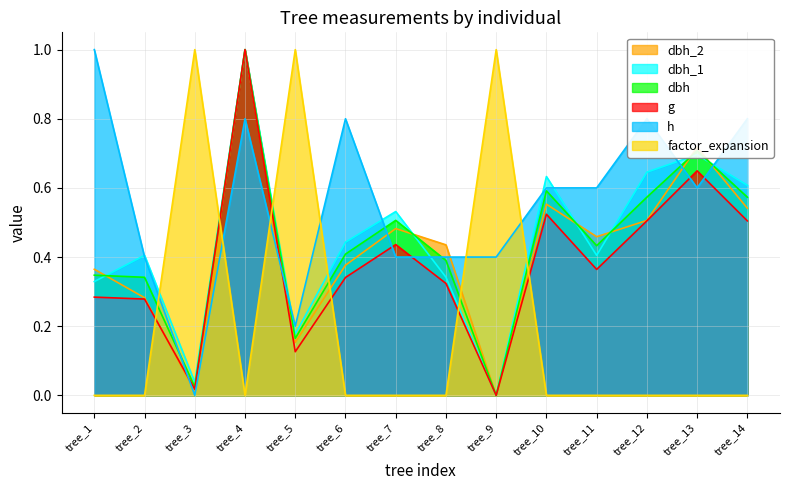

Count the number of data series in this chart.

6